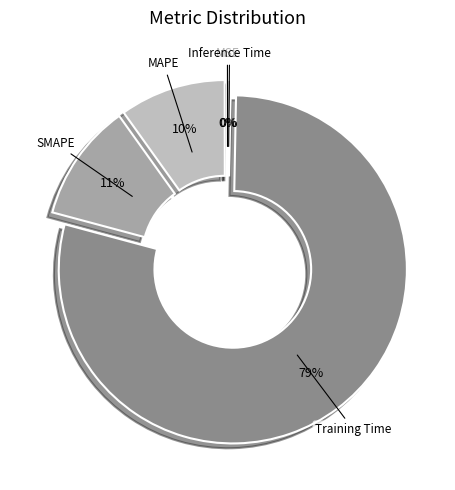

Is it true that Inference Time is 10% of the pie?

False